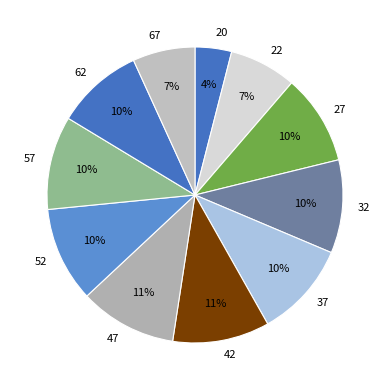

Does 37 account for over 50% of the chart?

No